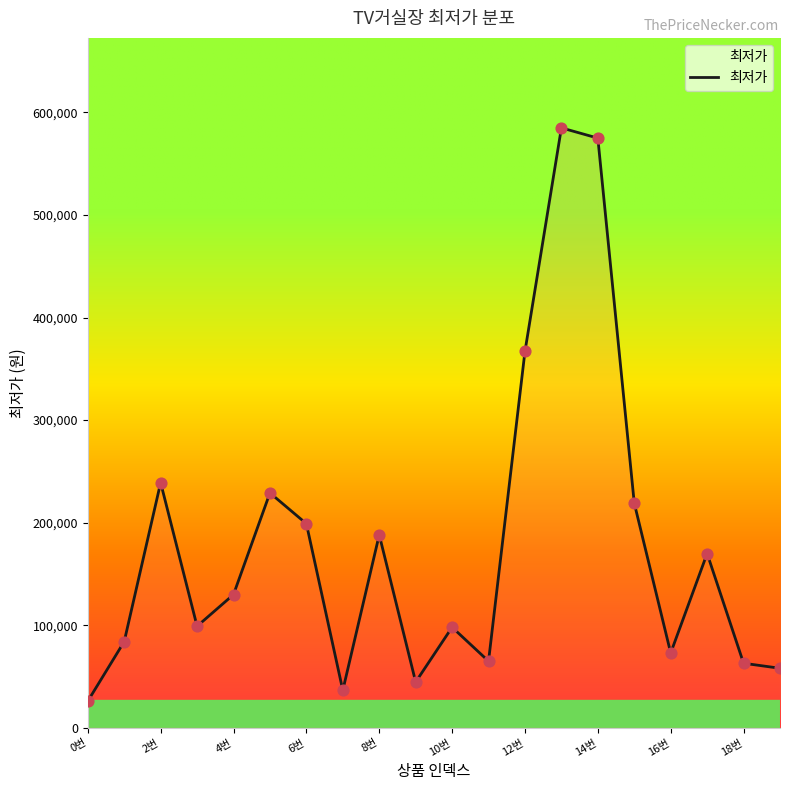

What is the difference between the maximum and minimum values?

559100